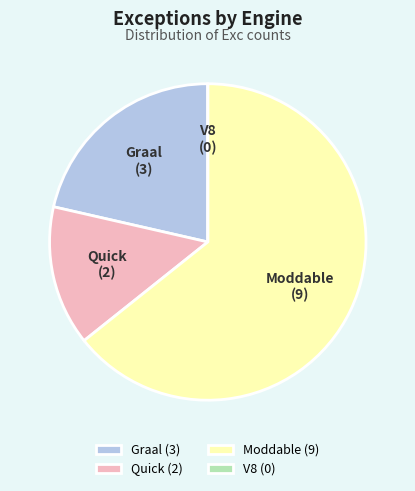

True or false: Quick accounts for 27% of the total.

False